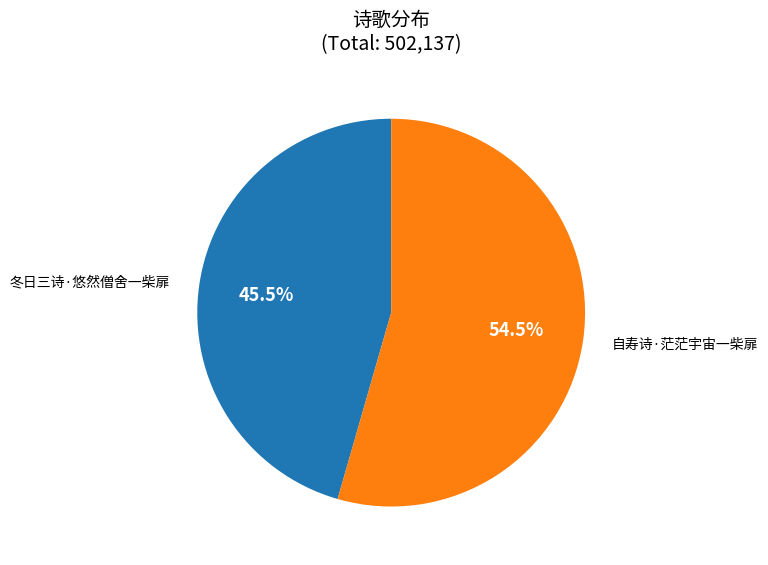

Is there any slice that represents more than half of the pie?

Yes